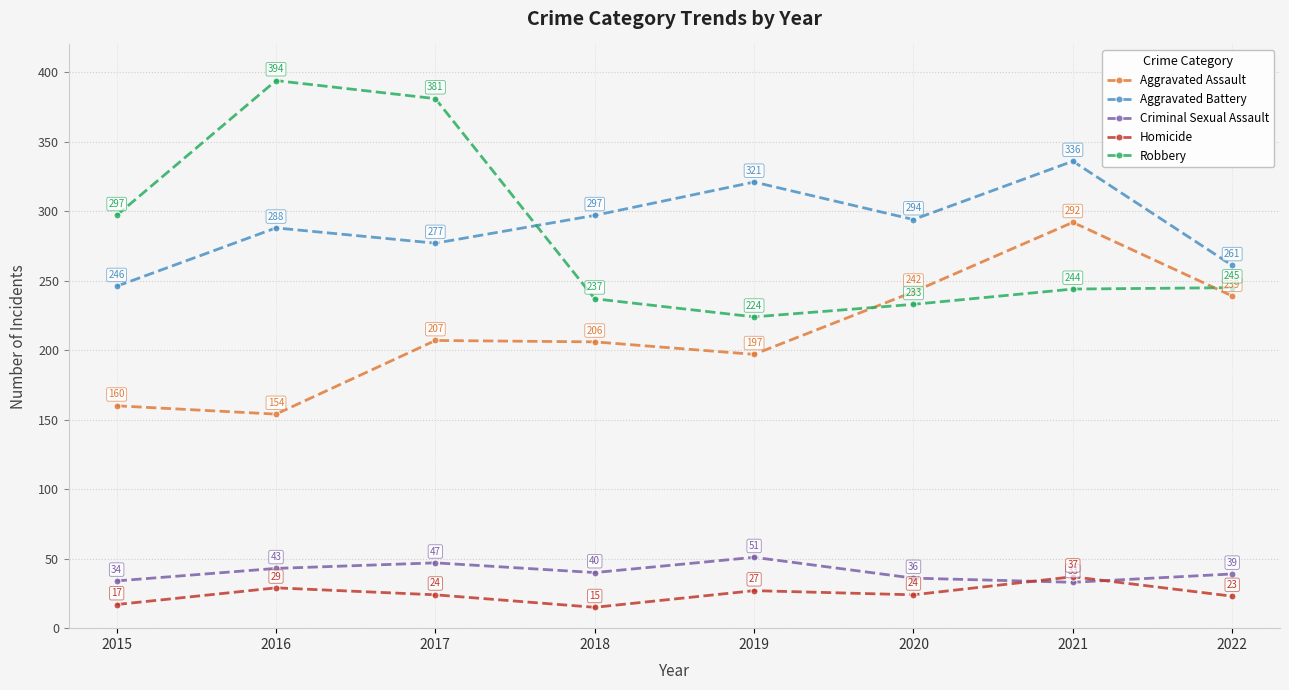

Reading left to right, extract all data points from this chart.

Aggravated Assault: 2015=160	2016=154	2017=207	2018=206	2019=197	2020=242	2021=292	2022=239
Aggravated Battery: 2015=246	2016=288	2017=277	2018=297	2019=321	2020=294	2021=336	2022=261
Criminal Sexual Assault: 2015=34	2016=43	2017=47	2018=40	2019=51	2020=36	2021=33	2022=39
Homicide: 2015=17	2016=29	2017=24	2018=15	2019=27	2020=24	2021=37	2022=23
Robbery: 2015=297	2016=394	2017=381	2018=237	2019=224	2020=233	2021=244	2022=245